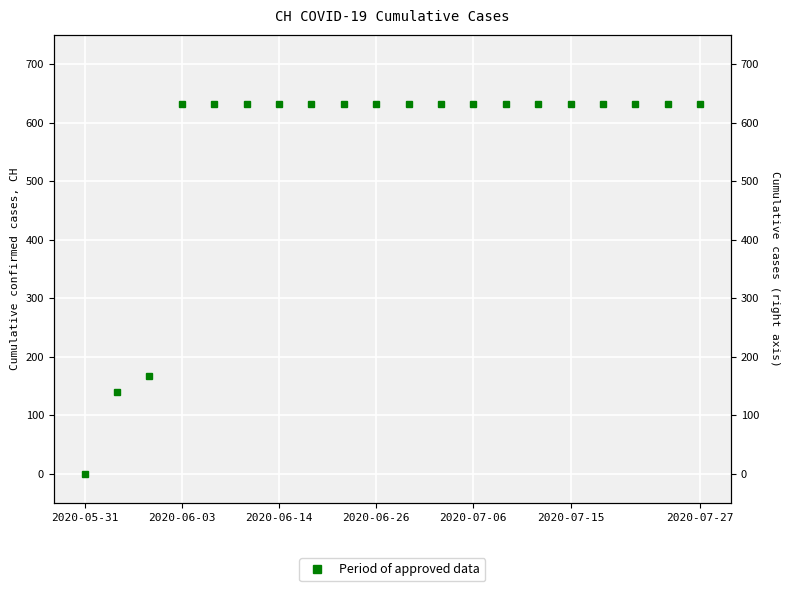

True or false: the data has more than 2 interior local peaks.

False